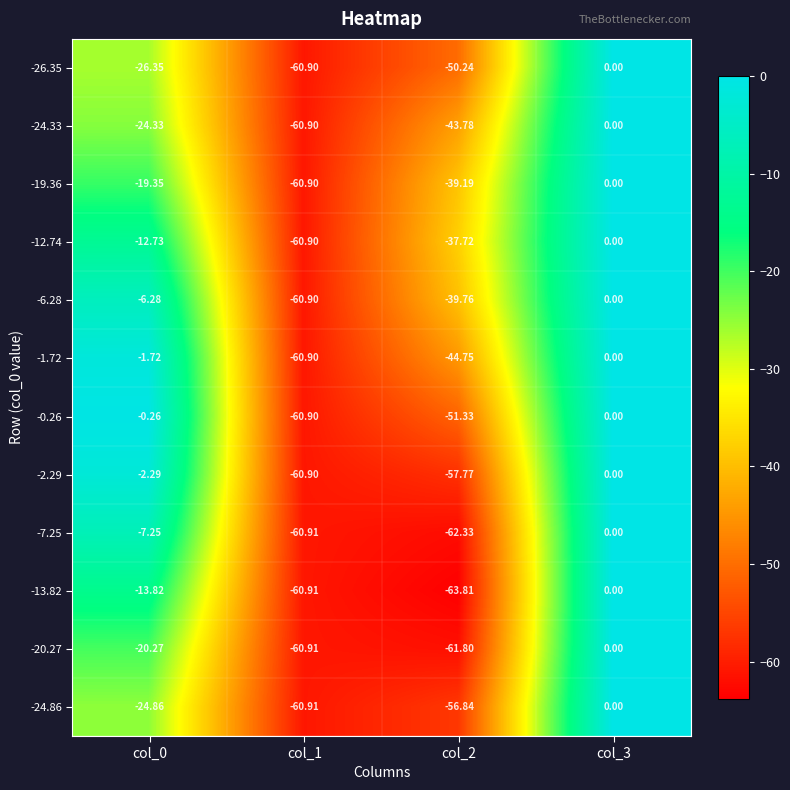

Is the value of -24.33 at col_2 greater than the value of -12.74 at col_0?

No